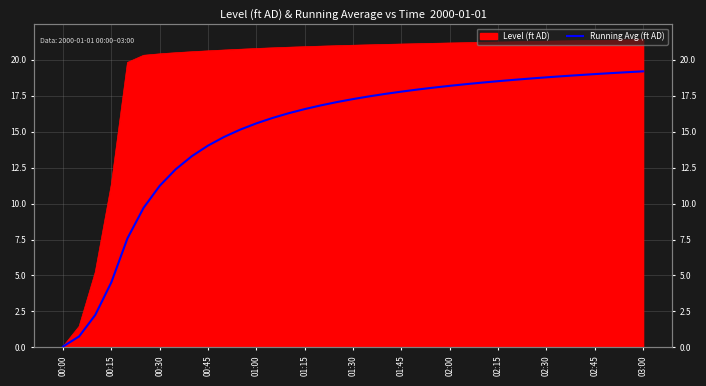

Which category has the lowest value across all series?

00:00